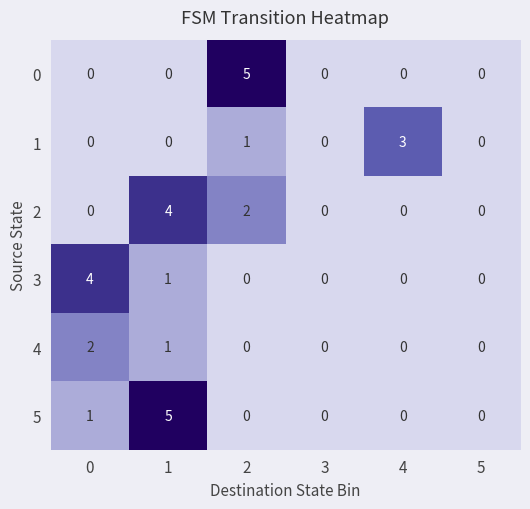

What is the spread (max minus min) of values at 0?

4